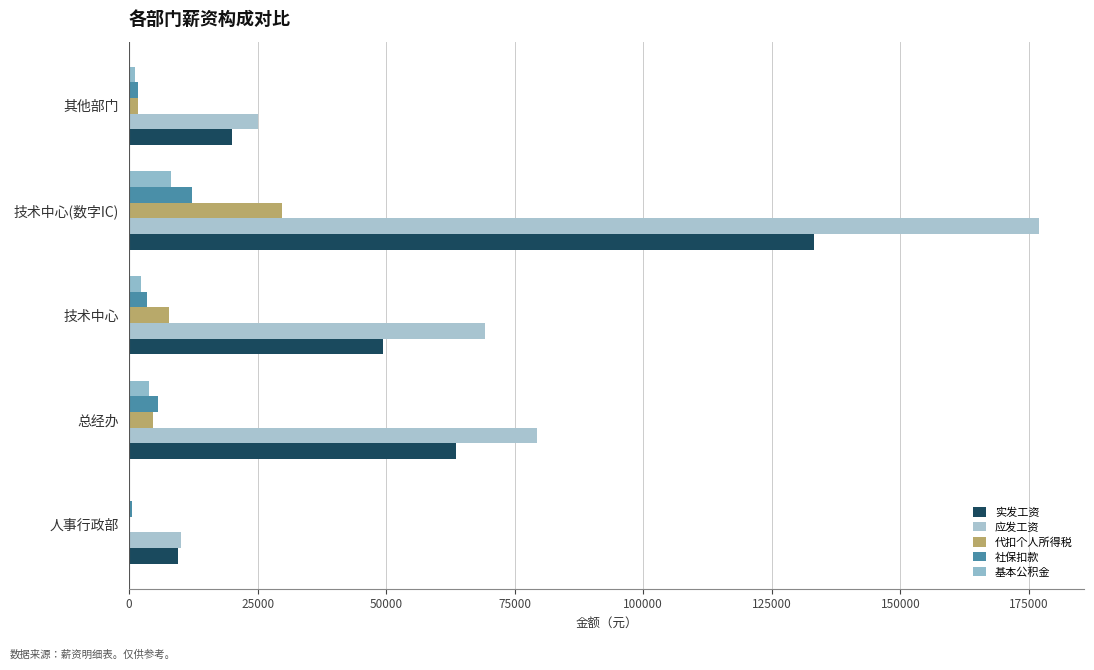

How many data points does each series have?

5